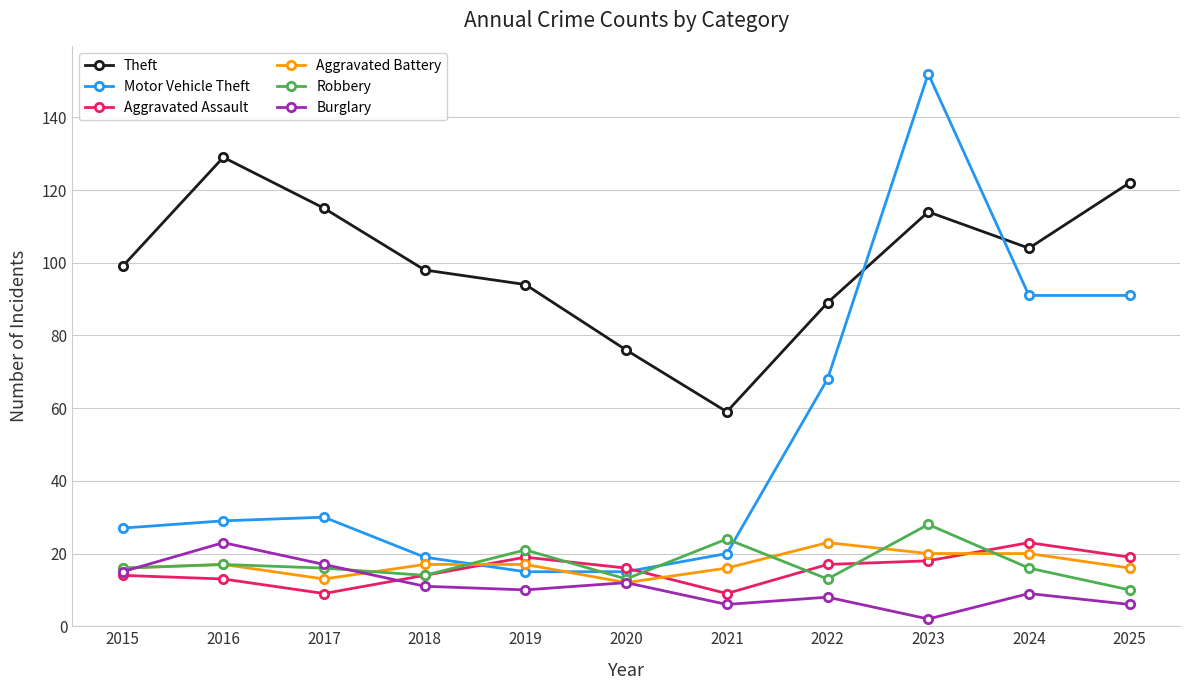

What is the highest value of the Aggravated Assault series?

23